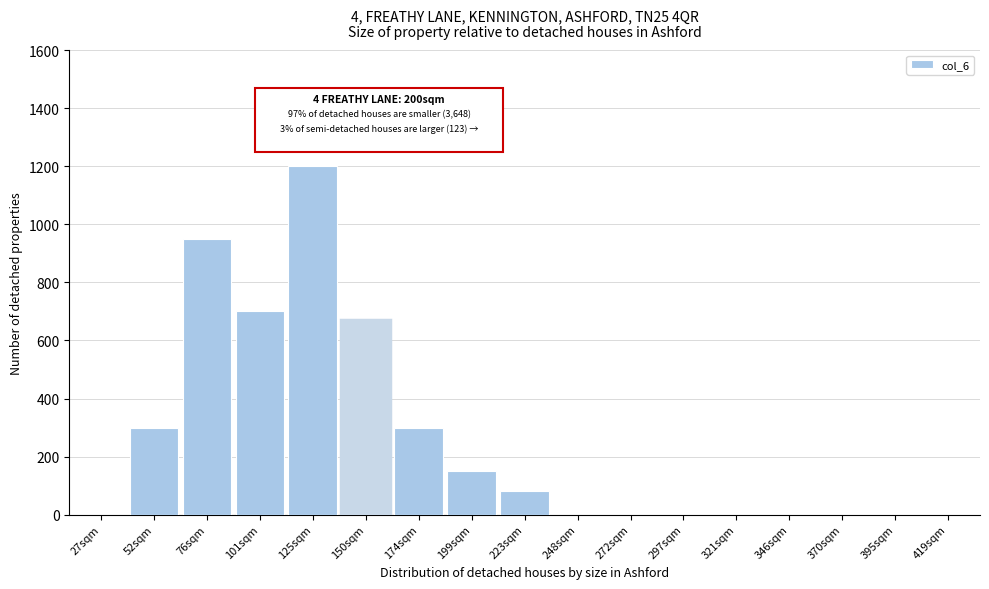

Reading left to right, extract all data points from this chart.

27sqm=0	52sqm=300	76sqm=950	101sqm=700	125sqm=1200	150sqm=670	174sqm=300	199sqm=150	223sqm=80	248sqm=0	272sqm=0	297sqm=0	321sqm=0	346sqm=0	370sqm=0	395sqm=0	419sqm=0